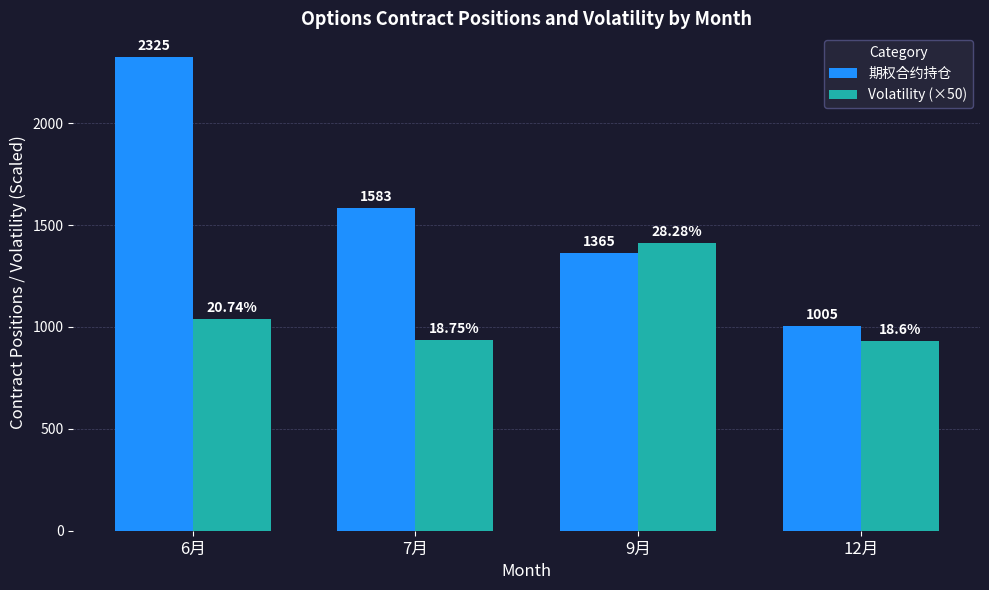

Reading left to right, list all the values displayed in this chart.

期权合约持仓: 2325.0	1583.0	1365.0	1005.0
Volatility (×50): 1037.0	937.5	1414.0	930.0